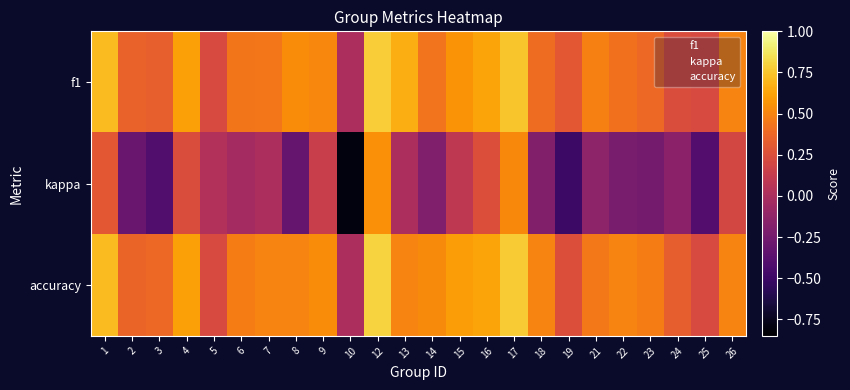

At which category does the chart reach its minimum across all series?

10